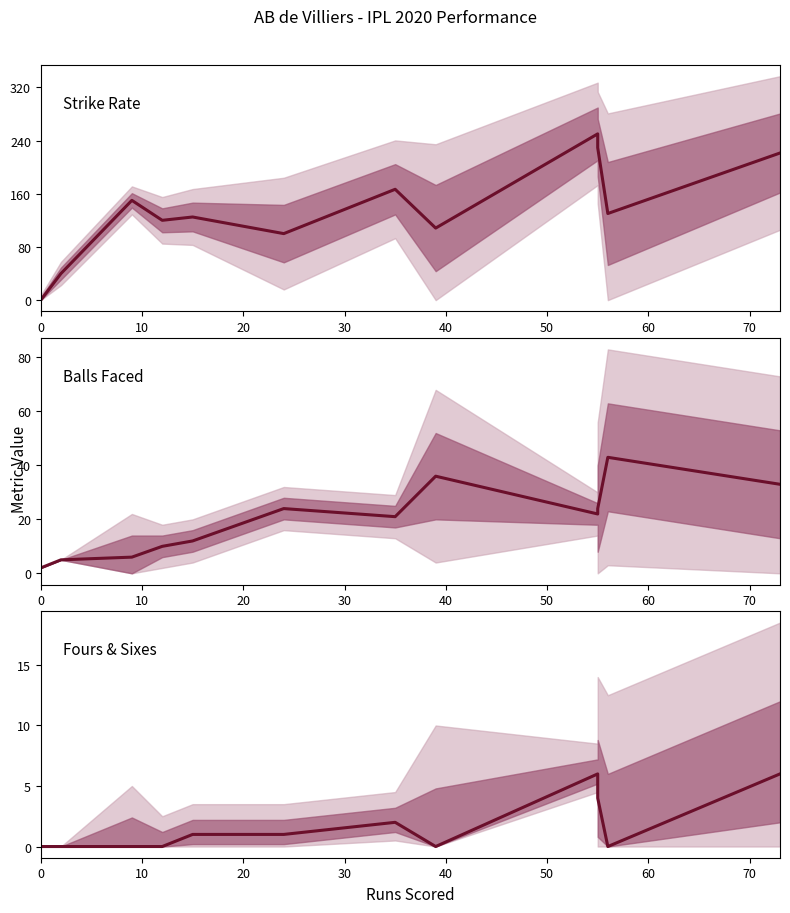

How many lines are shown in the chart?

3